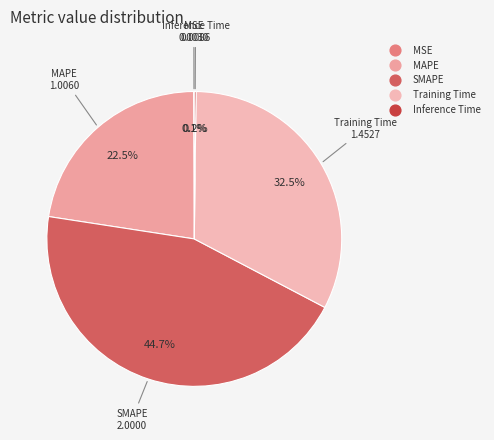

Does any single category account for the majority?

No